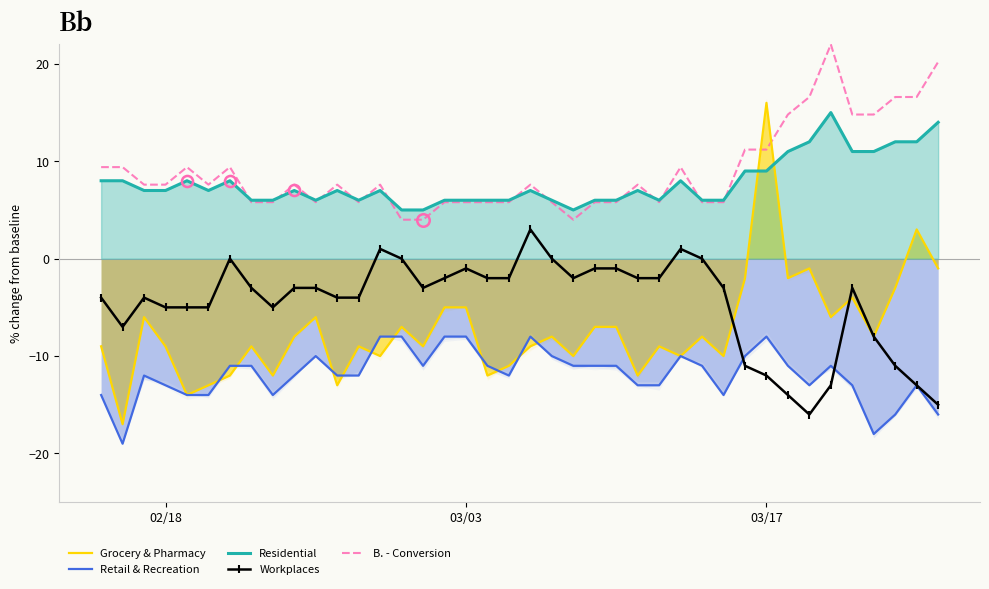

What is the total value across all series at 30?

-2.8